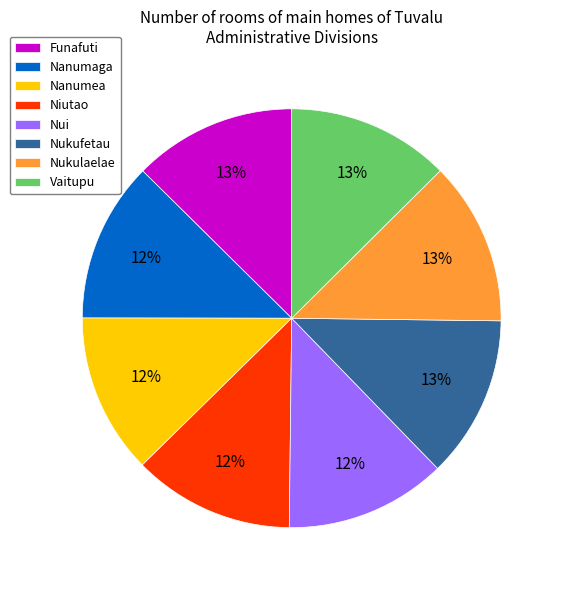

How many slices are in this pie chart?

8